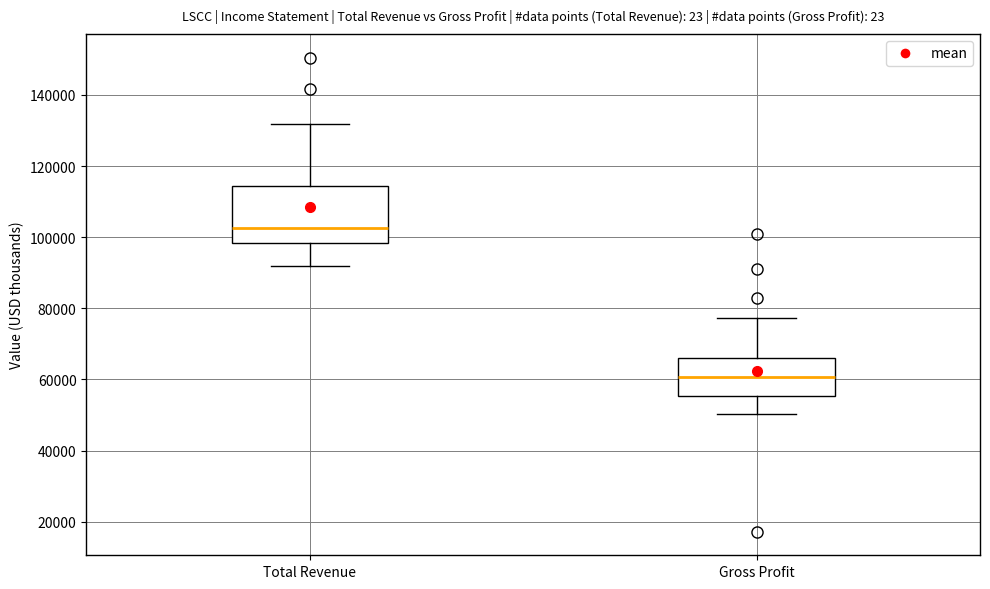

Where is the lower edge of the box for Gross Profit on the y-axis? The values are not printed on the chart, so give them approximately, as read against the axis.

56000